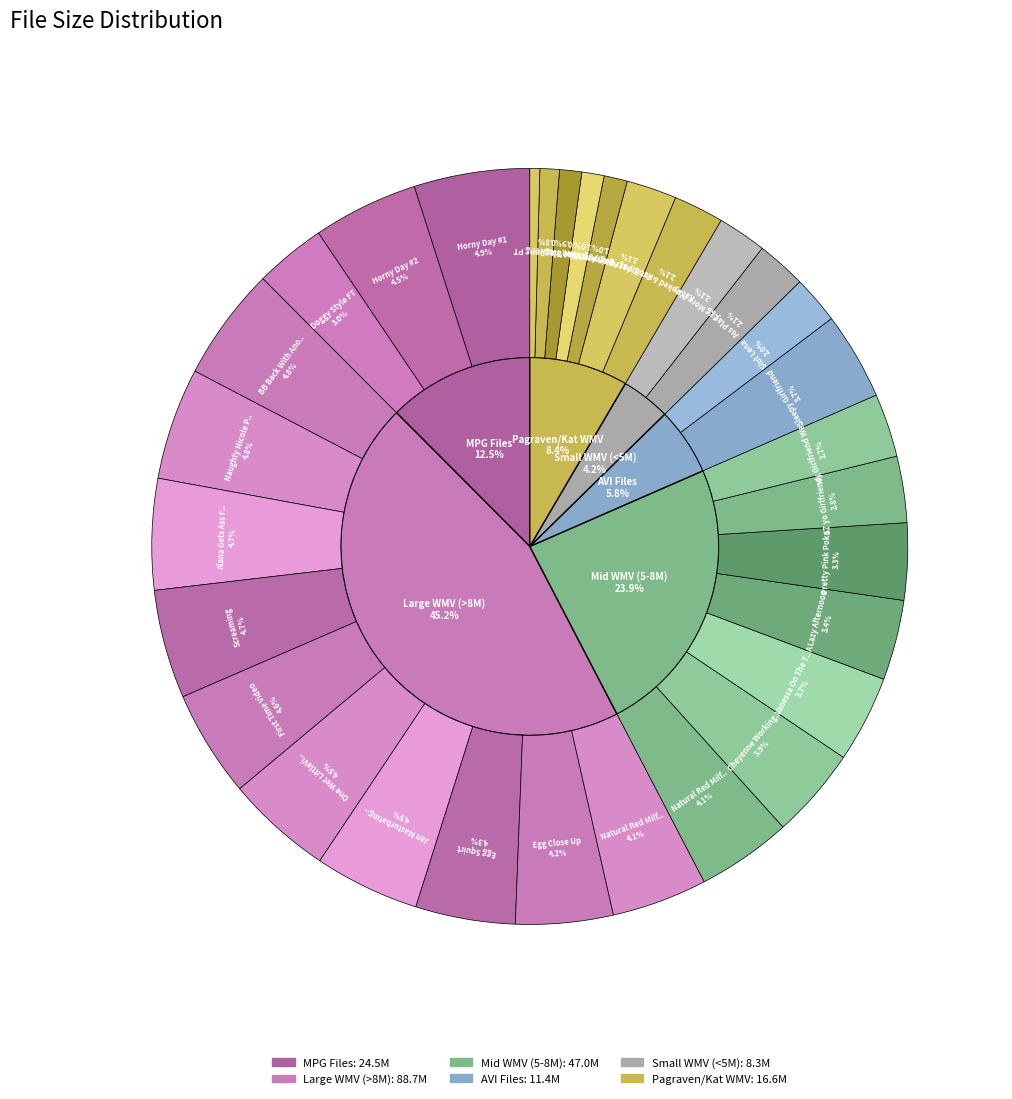

What is the change in value from Sleepy Girlfriend.avi to Pretty Pink Pokadot Panties FT.wmv?

-0.9